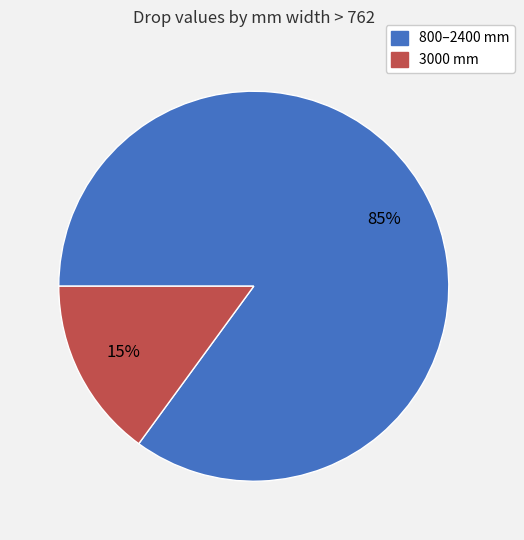

To the nearest percent, what is the average slice percentage?

50%